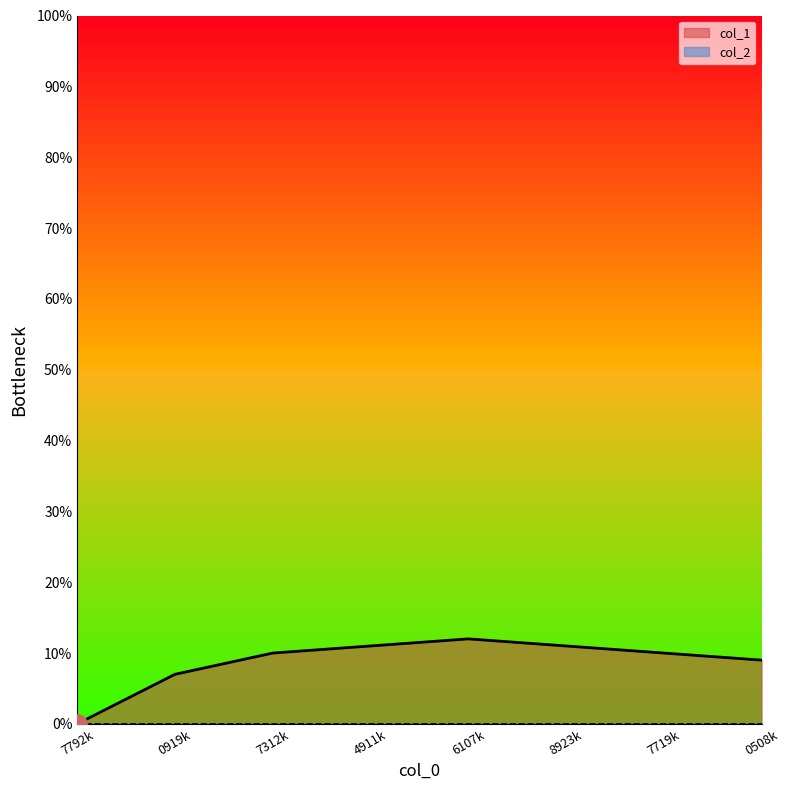

True or false: the data has more than 0 interior local peaks.

True